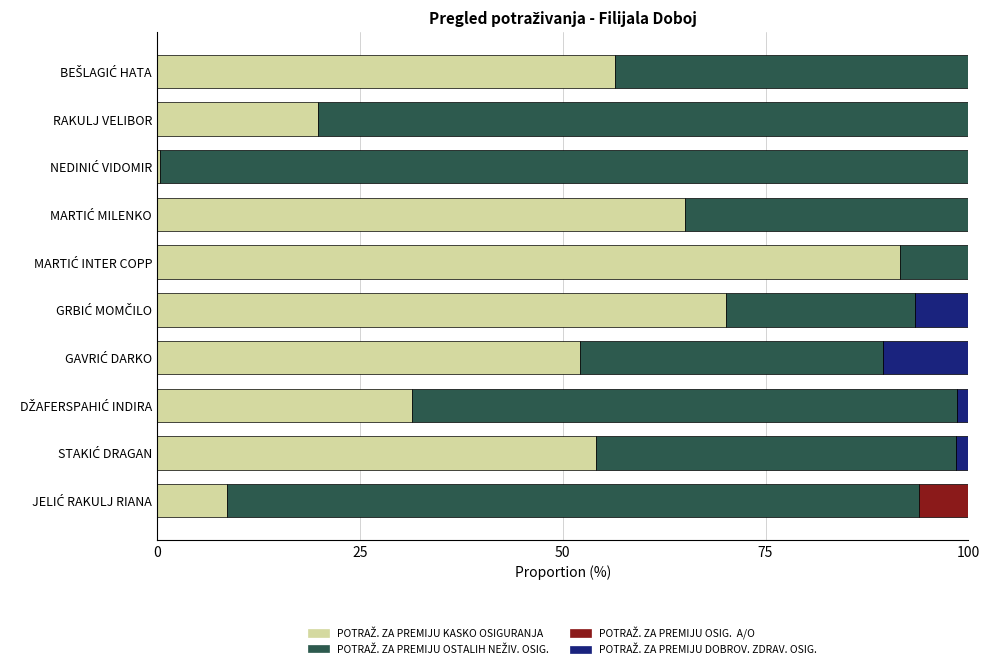

How many categories are shown in the chart?

10